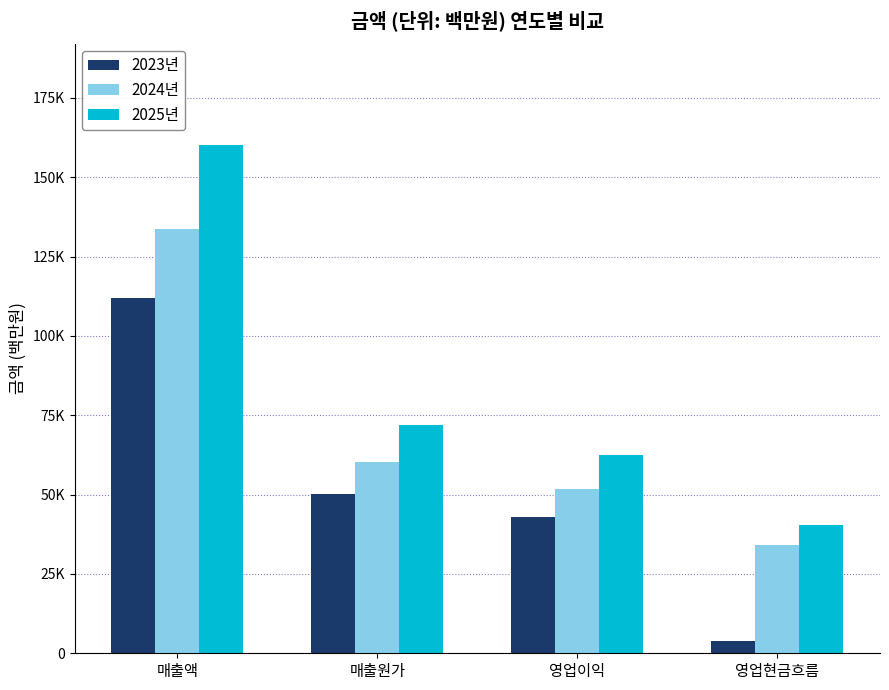

Where is 2023년 nearest to the value 57915?

매출원가